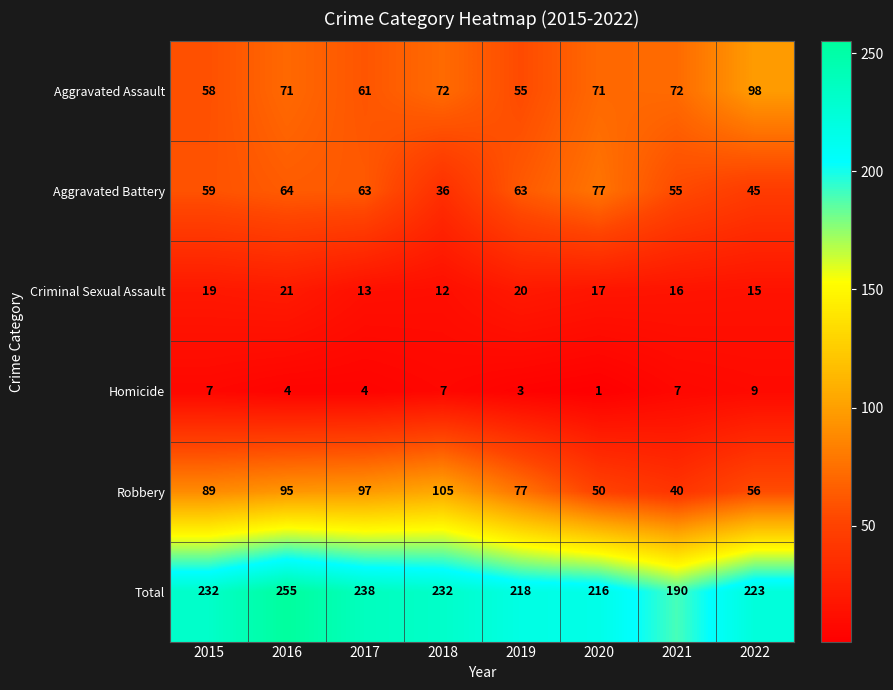

Rank the series at 2020 from lowest to highest value.

Homicide, Criminal Sexual Assault, Robbery, Aggravated Assault, Aggravated Battery, Total